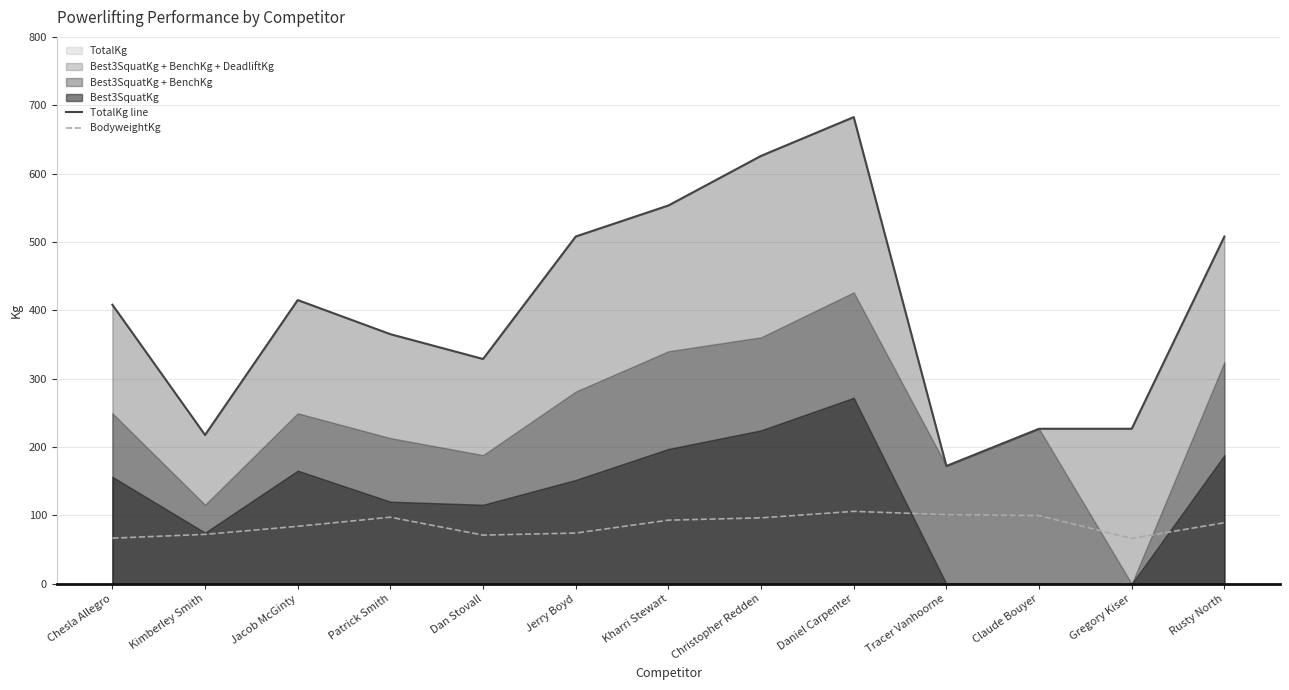

Where does the TotalKg line series first go above 408?

Chesla Allegro